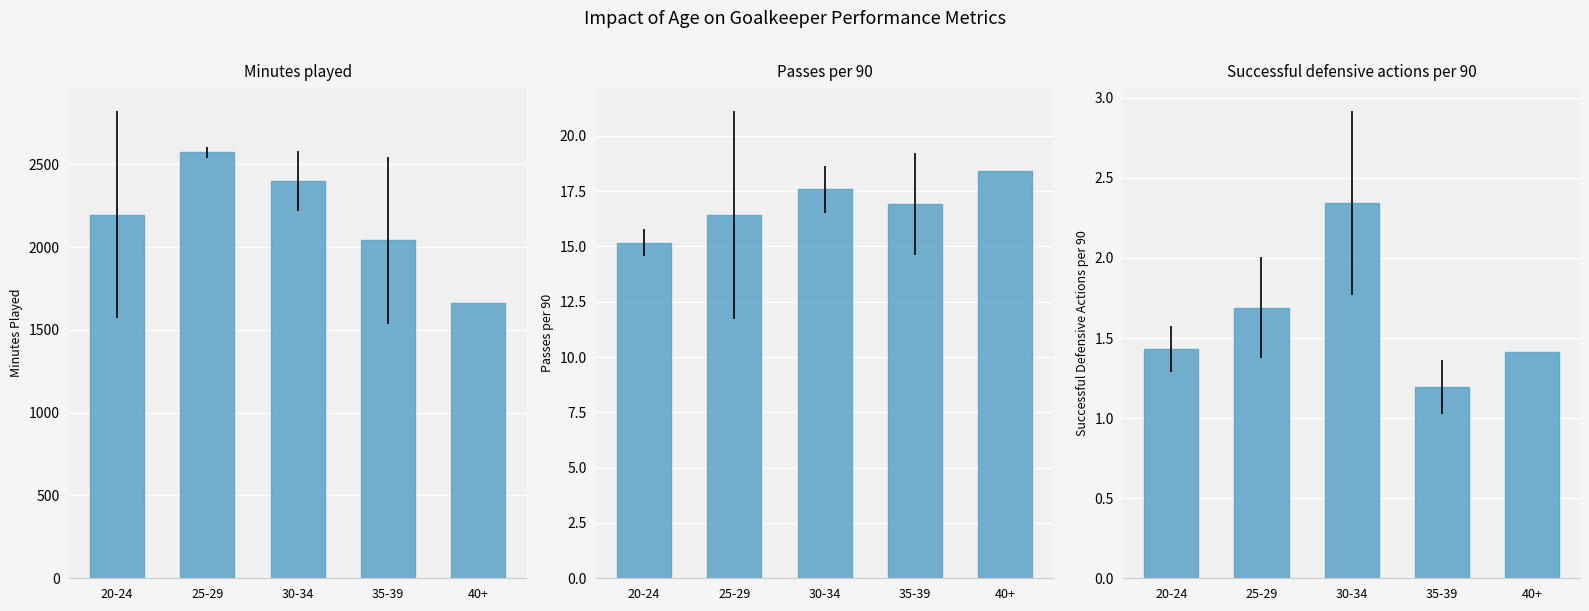

What is the difference between the maximum and minimum values in the Passes per 90 series?

3.3